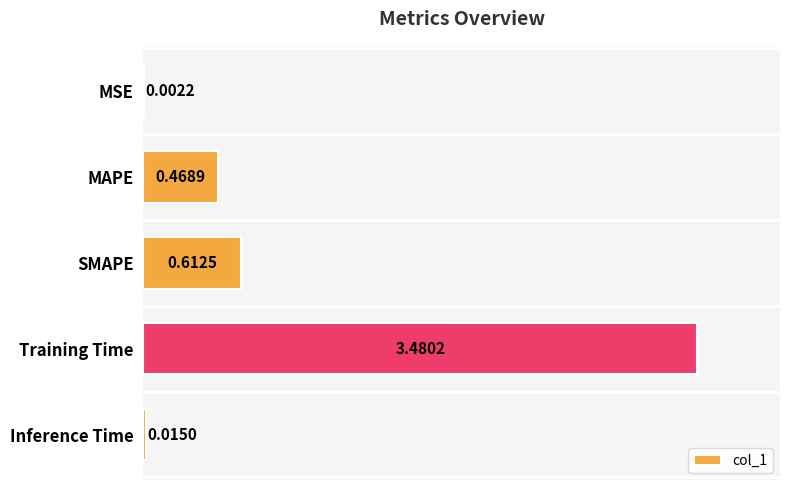

What is the average value?

0.9